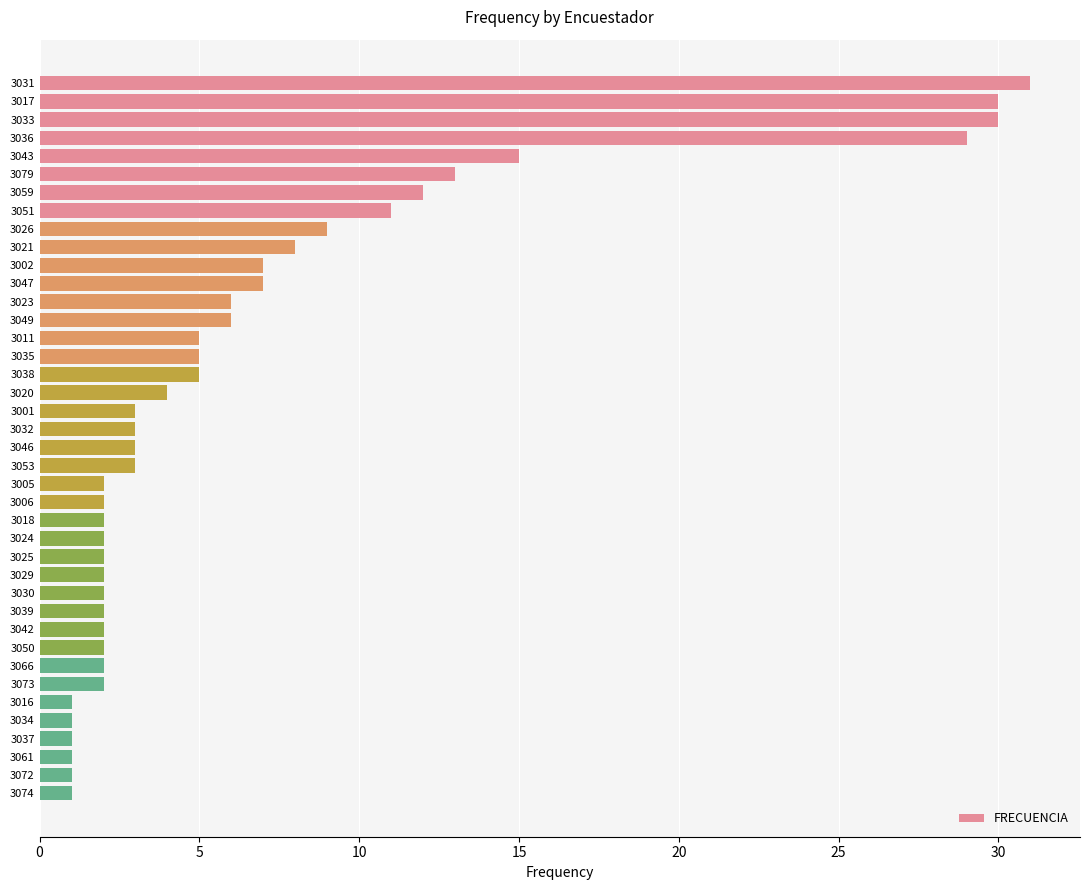

What is the sum of the values at 3039 and 3023?

8